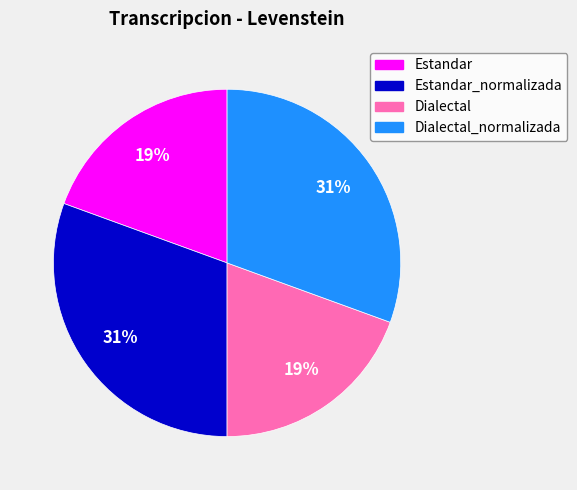

To the nearest percent, what portion does Estandar_normalizada represent?

31%